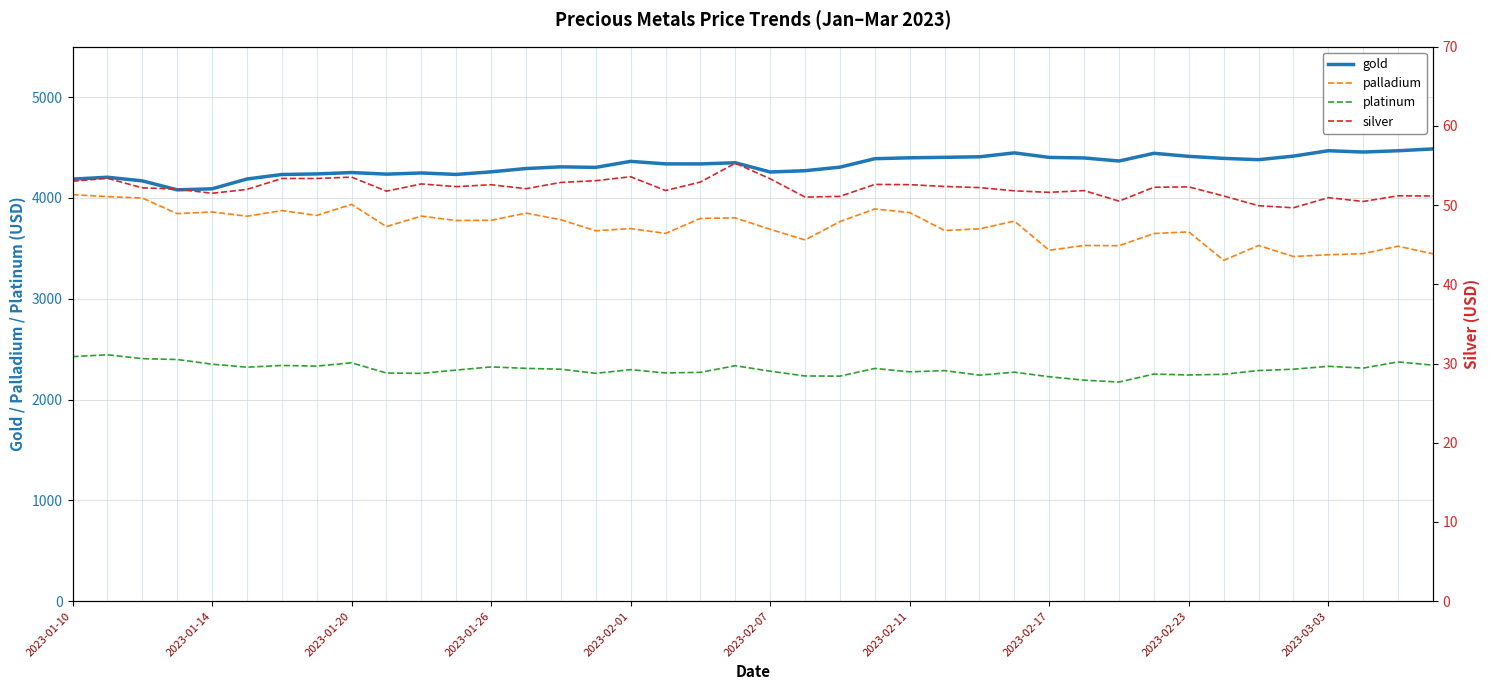

What is the sum of all palladium values?

148478.3